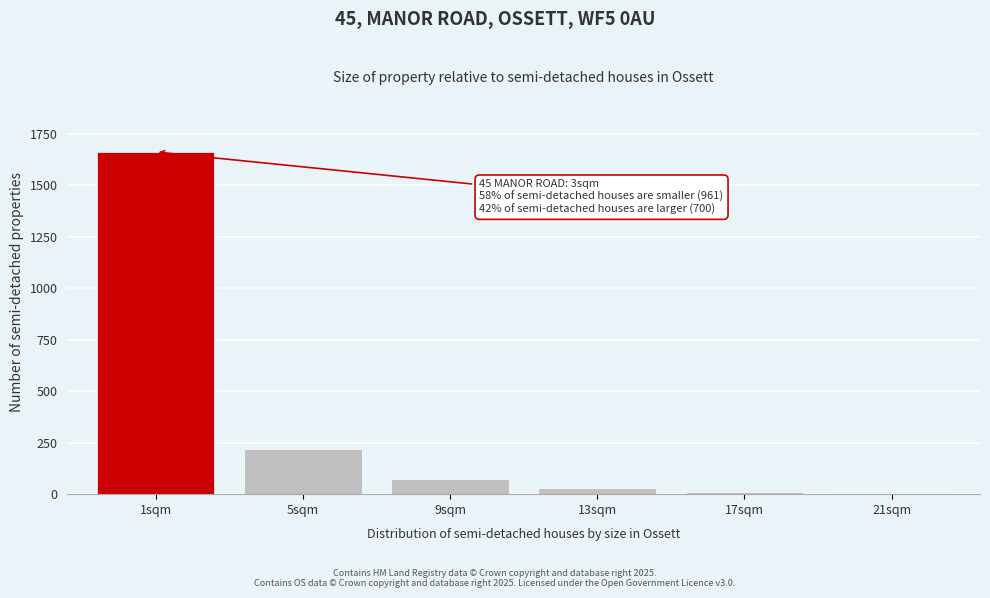

Where is the data nearest to the value 833?

5sqm